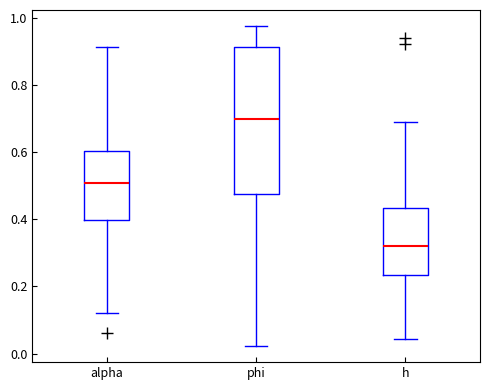

Comparing the boxes themselves (not the whiskers), which one is the tallest?

phi